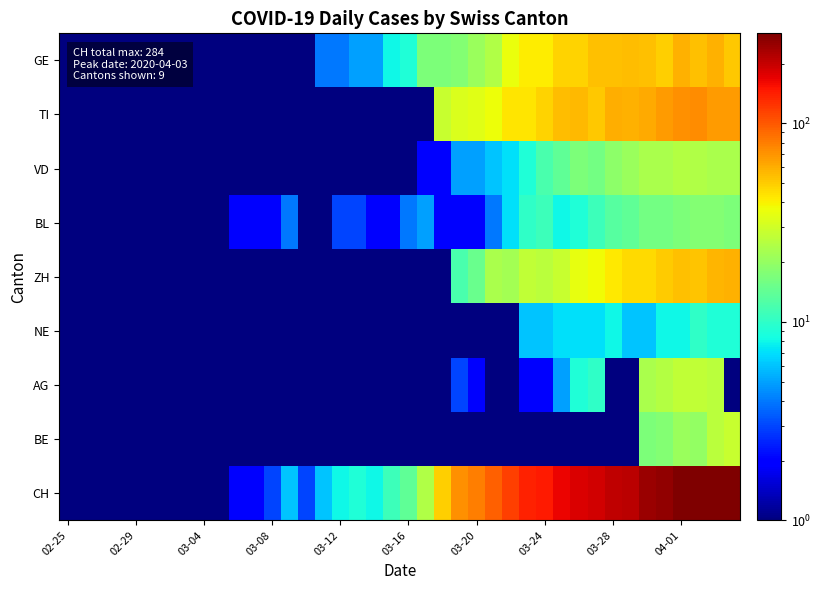

Count the number of data series in this chart.

9